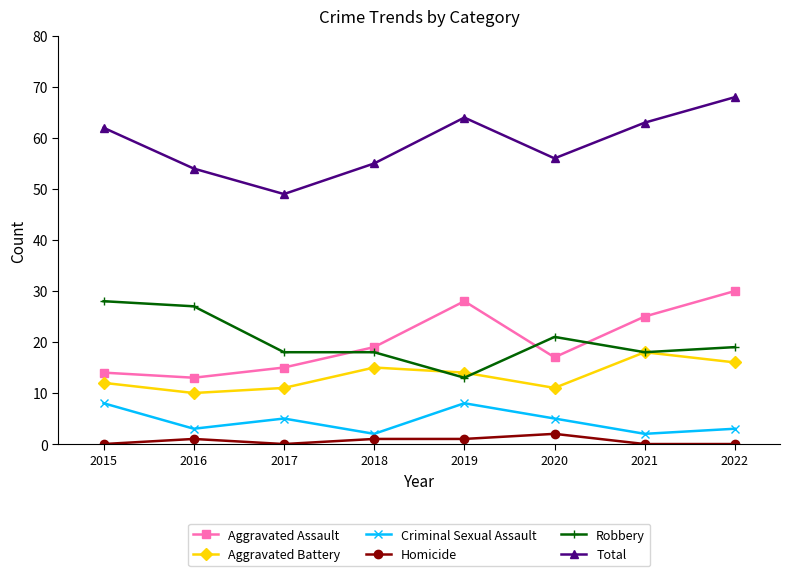

What is the difference between the Aggravated Assault values at 2021 and 2020?

8